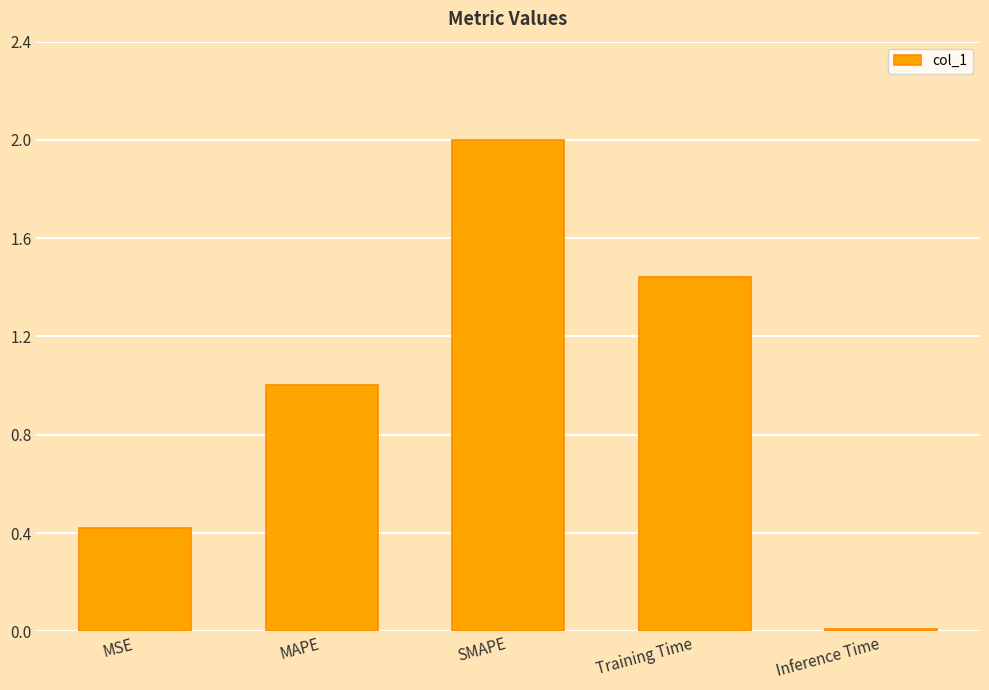

What is the label of the 3rd bar from the right?

SMAPE